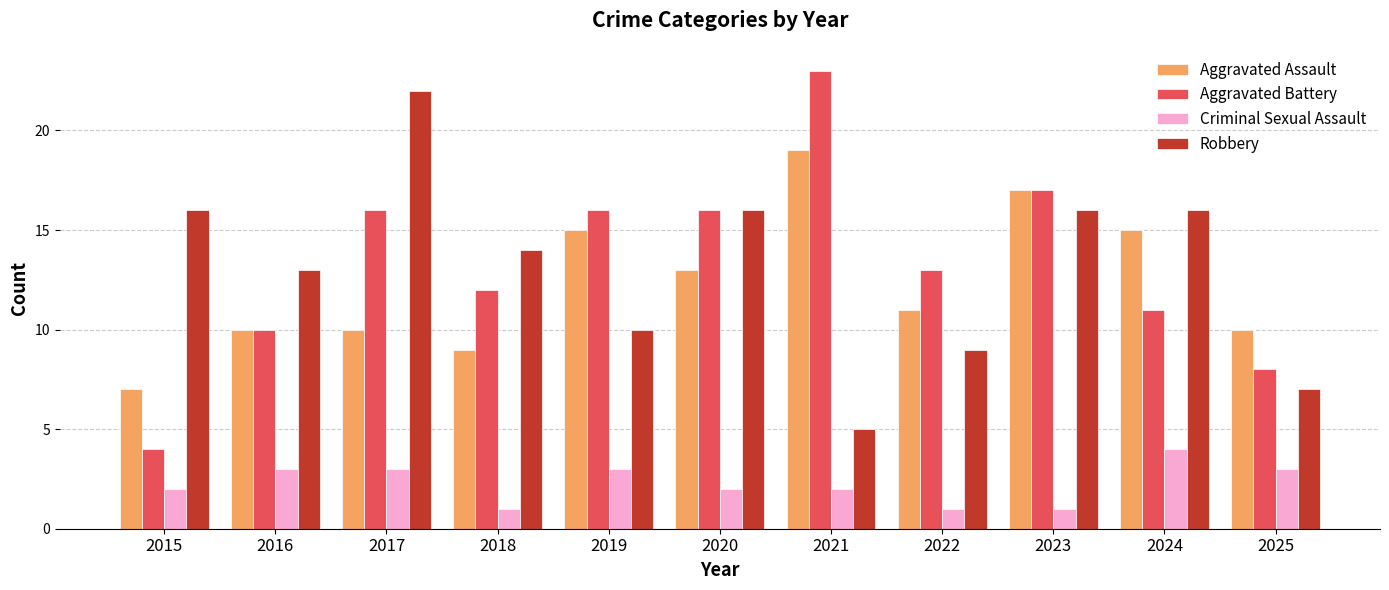

What is the difference between the highest and lowest values at 2016?

10